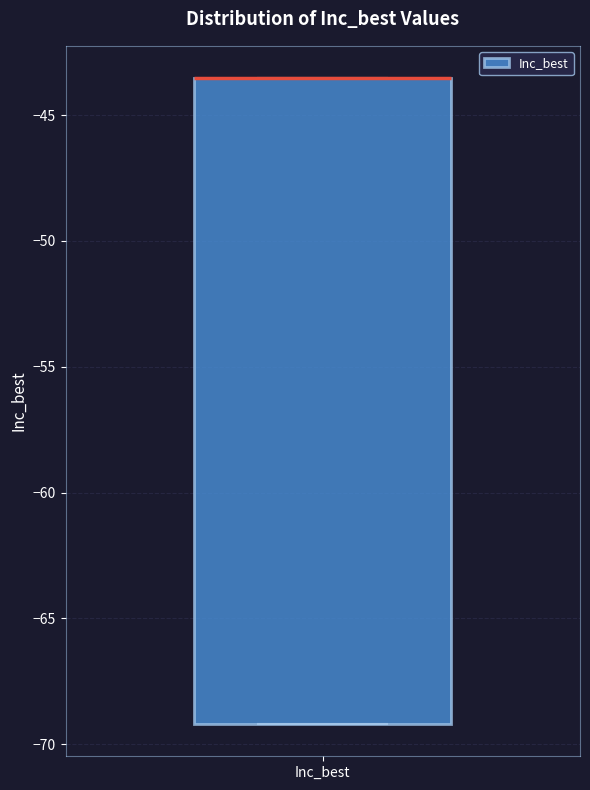

Where is the upper edge of the box for Inc_best on the y-axis? The values are not printed on the chart, so give them approximately, as read against the axis.

-43.5